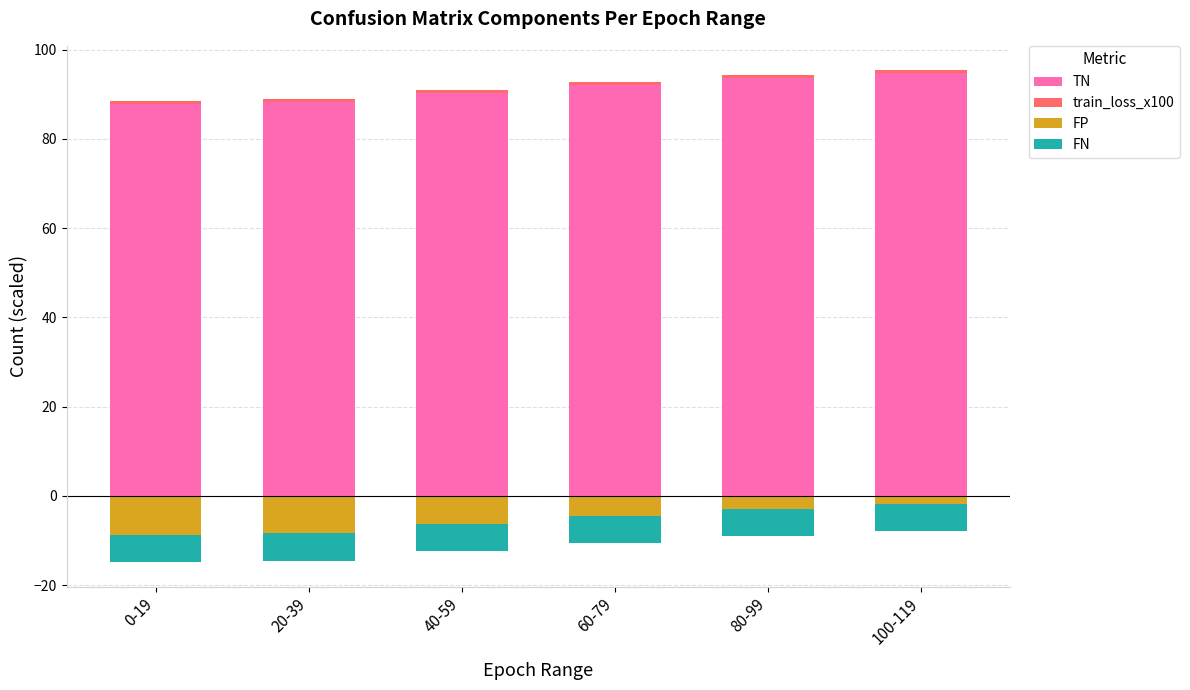

List the series in order of their peak value, highest first.

TN, train_loss_x100, FP, FN